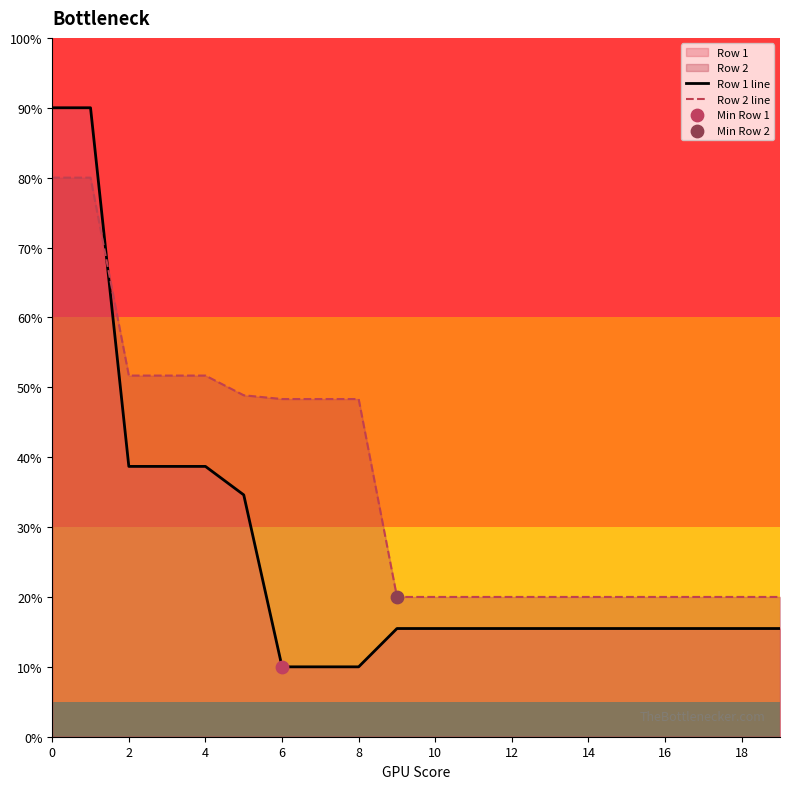

At 18, list the series in order from smallest to largest.

Row 1 line, Row 2 line